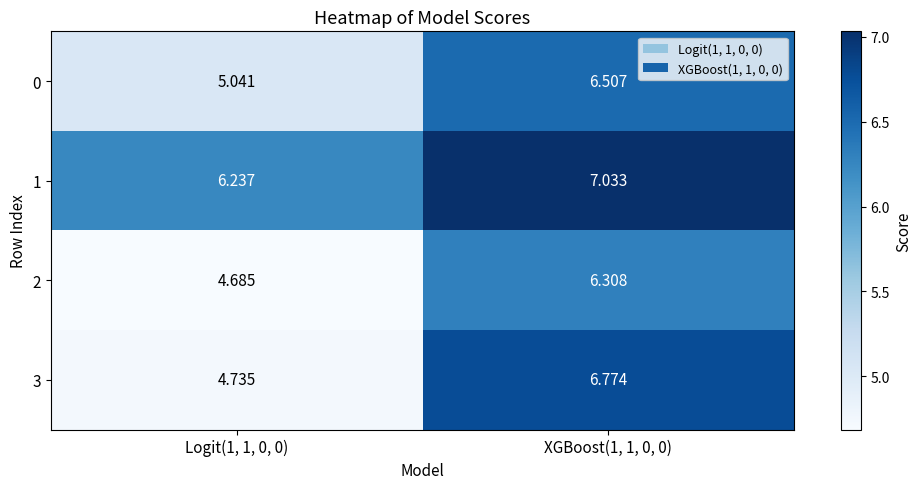

Is the value of 0 at Logit(1, 1, 0, 0) greater than the value of 2 at XGBoost(1, 1, 0, 0)?

No